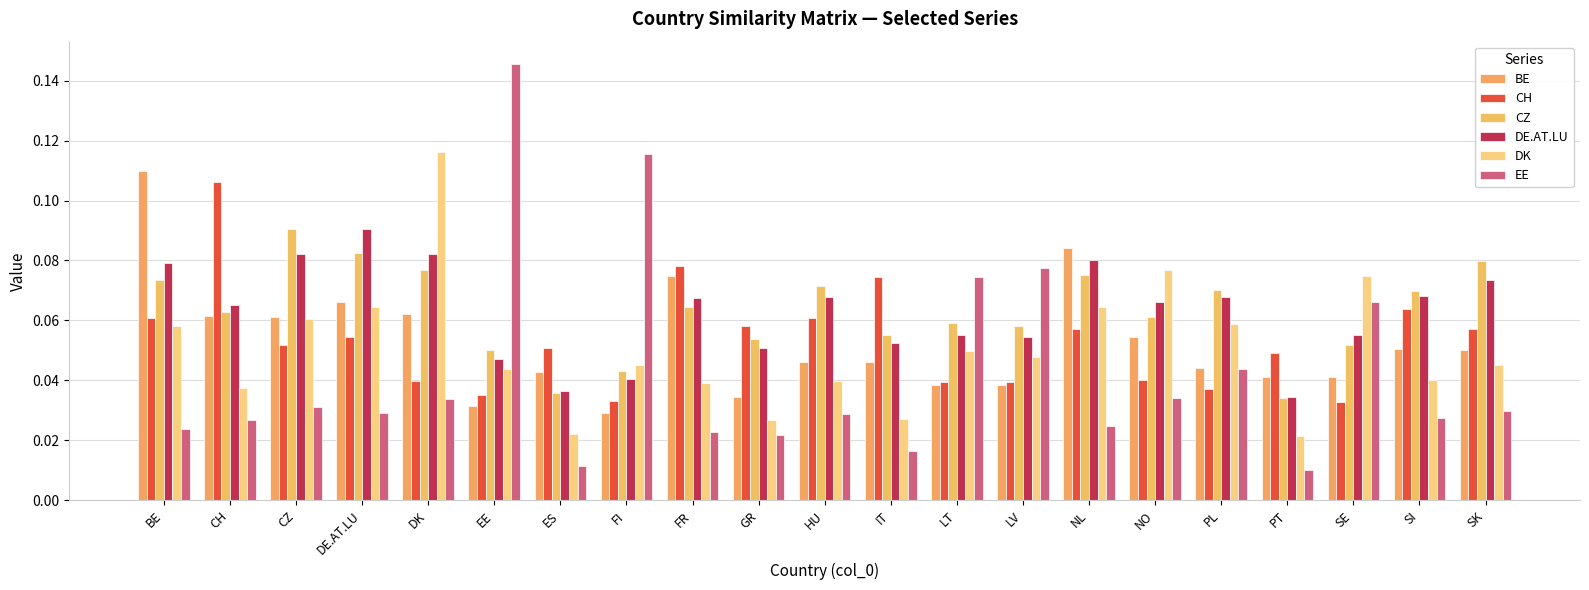

Reading left to right, transcribe all the data shown in this chart.

BE: BE=0.1	CH=0.1	CZ=0.1	DE.AT.LU=0.1	DK=0.1	EE=0.0	ES=0.0	FI=0.0	FR=0.1	GR=0.0	HU=0.0	IT=0.0	LT=0.0	LV=0.0	NL=0.1	NO=0.1	PL=0.0	PT=0.0	SE=0.0	SI=0.1	SK=0.1
CH: BE=0.1	CH=0.1	CZ=0.1	DE.AT.LU=0.1	DK=0.0	EE=0.0	ES=0.1	FI=0.0	FR=0.1	GR=0.1	HU=0.1	IT=0.1	LT=0.0	LV=0.0	NL=0.1	NO=0.0	PL=0.0	PT=0.0	SE=0.0	SI=0.1	SK=0.1
CZ: BE=0.1	CH=0.1	CZ=0.1	DE.AT.LU=0.1	DK=0.1	EE=0.0	ES=0.0	FI=0.0	FR=0.1	GR=0.1	HU=0.1	IT=0.1	LT=0.1	LV=0.1	NL=0.1	NO=0.1	PL=0.1	PT=0.0	SE=0.1	SI=0.1	SK=0.1
DE.AT.LU: BE=0.1	CH=0.1	CZ=0.1	DE.AT.LU=0.1	DK=0.1	EE=0.0	ES=0.0	FI=0.0	FR=0.1	GR=0.1	HU=0.1	IT=0.1	LT=0.1	LV=0.1	NL=0.1	NO=0.1	PL=0.1	PT=0.0	SE=0.1	SI=0.1	SK=0.1
DK: BE=0.1	CH=0.0	CZ=0.1	DE.AT.LU=0.1	DK=0.1	EE=0.0	ES=0.0	FI=0.0	FR=0.0	GR=0.0	HU=0.0	IT=0.0	LT=0.0	LV=0.0	NL=0.1	NO=0.1	PL=0.1	PT=0.0	SE=0.1	SI=0.0	SK=0.0
EE: BE=0.0	CH=0.0	CZ=0.0	DE.AT.LU=0.0	DK=0.0	EE=0.1	ES=0.0	FI=0.1	FR=0.0	GR=0.0	HU=0.0	IT=0.0	LT=0.1	LV=0.1	NL=0.0	NO=0.0	PL=0.0	PT=0.0	SE=0.1	SI=0.0	SK=0.0